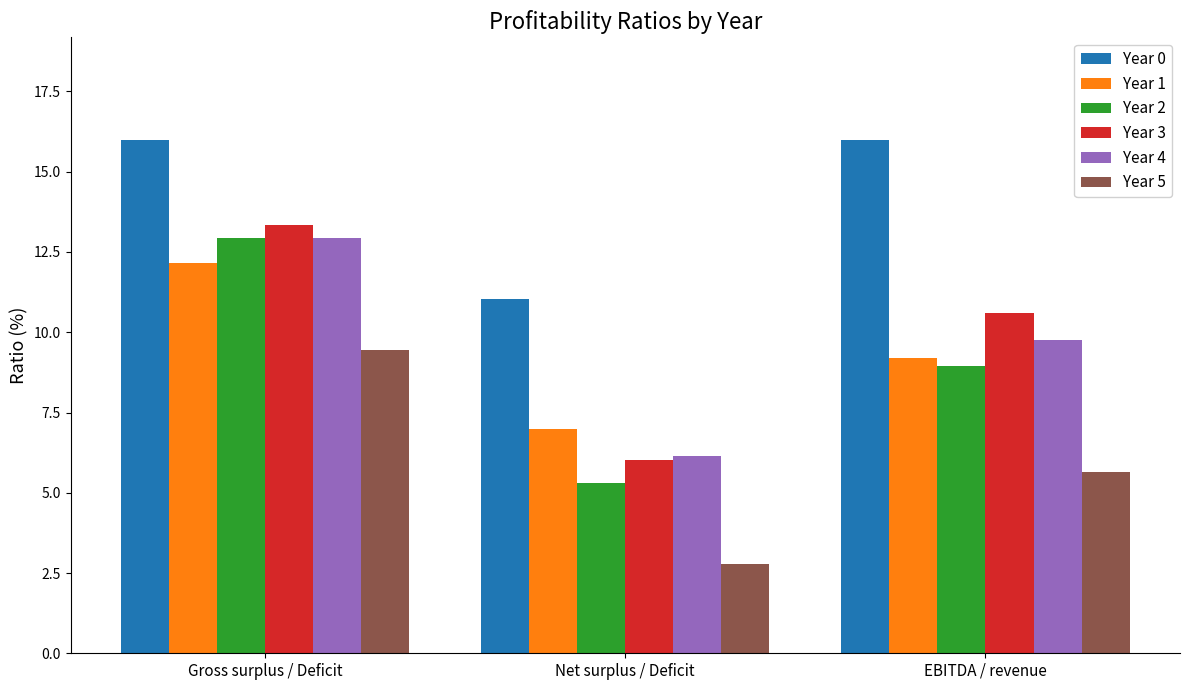

What are all the series names shown in the legend?

Year 0, Year 1, Year 2, Year 3, Year 4, Year 5